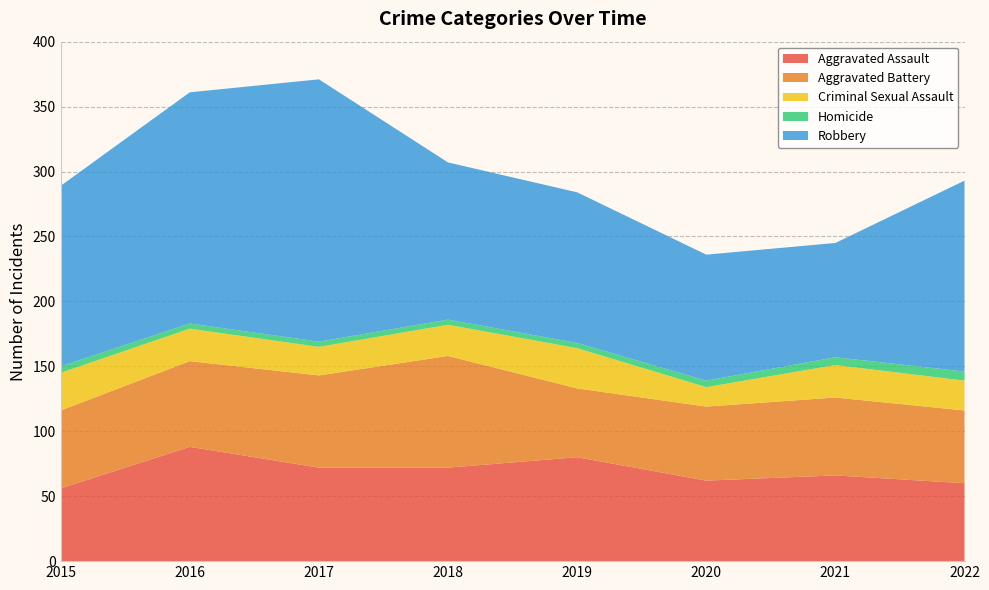

Reading left to right, what are all the values shown in this chart?

Aggravated Assault: 56	88	72	72	80	62	66	60
Aggravated Battery: 60	66	71	86	53	57	60	56
Criminal Sexual Assault: 29	25	22	24	31	15	25	23
Homicide: 5	4	4	4	4	5	6	7
Robbery: 139	178	202	121	116	97	88	147